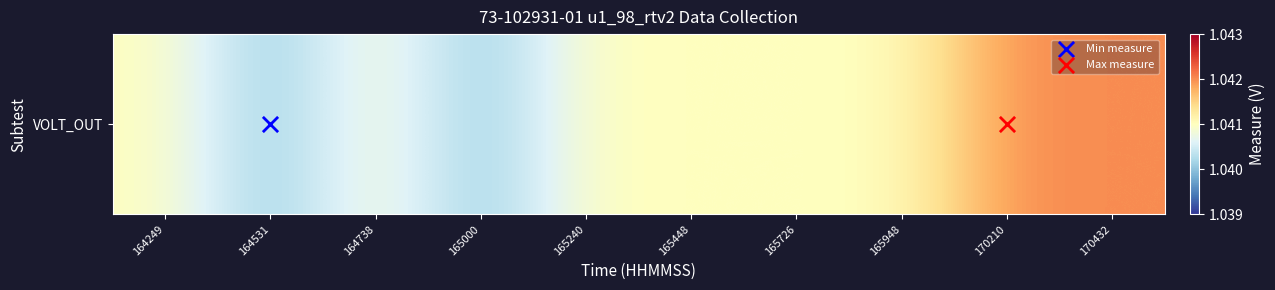

Reading left to right, transcribe all the data shown in this chart.

164249=1.0	164531=1.0	164738=1.0	165000=1.0	165240=1.0	165448=1.0	165726=1.0	165948=1.0	170210=1.0	170432=1.0